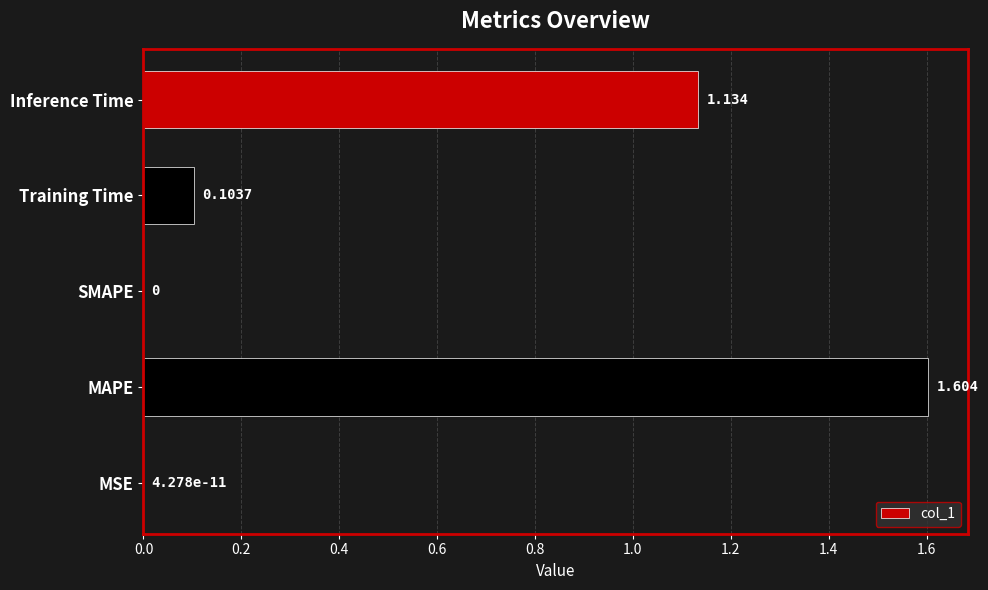

Between SMAPE and Inference Time, which is larger?

Inference Time